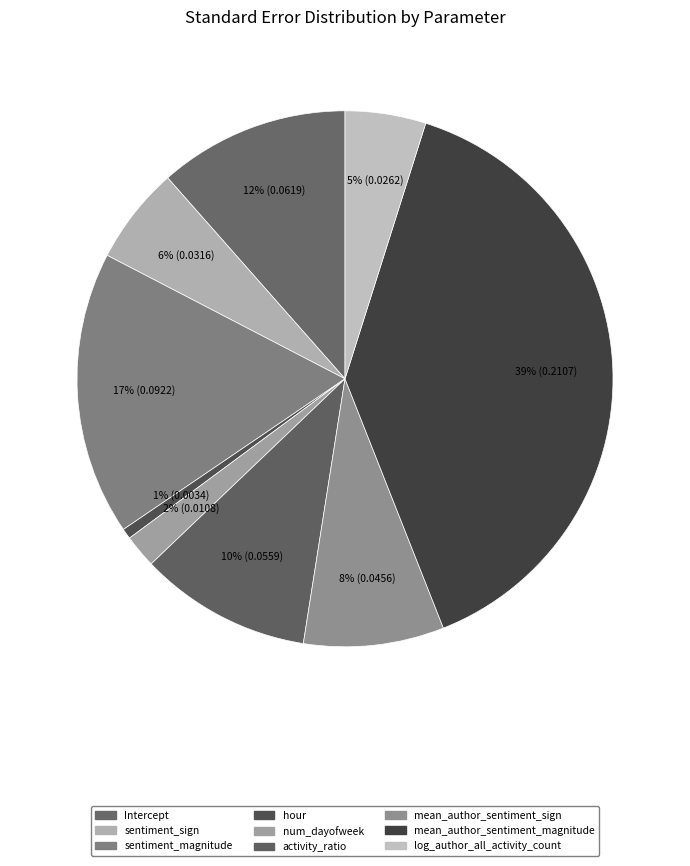

Count the number of slices in the pie.

9